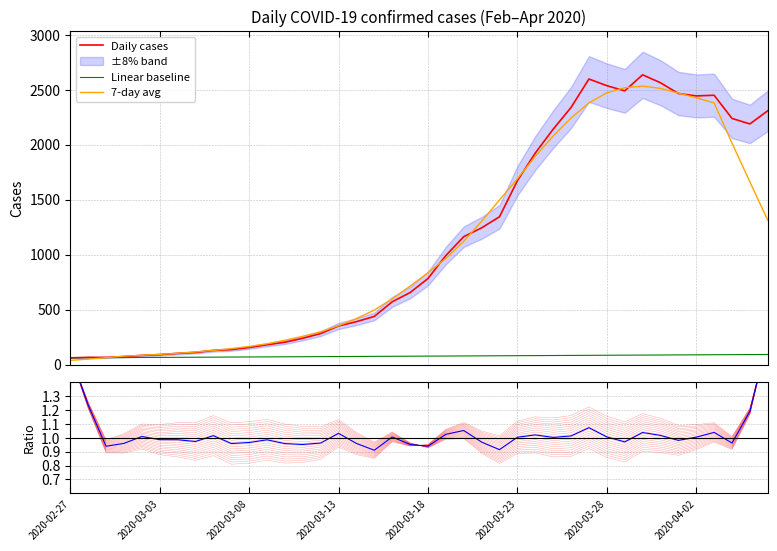

Reading left to right, transcribe all the data shown in this chart.

Daily cases: 61.0	65.0	65.0	72.0	83.0	90.0	101.0	110.0	128.0	136.0	155.0	180.0	203.0	239.0	282.0	351.0	390.0	438.0	571.0	655.0	783.0	992.0	1164.0	1244.0	1345.0	1673.0	1925.0	2142.0	2340.0	2599.0	2538.0	2491.0	2637.0	2565.0	2467.0	2445.0	2451.0	2240.0	2190.0	2310.0
Linear baseline: 61.0	61.8	62.6	63.3	64.1	64.9	65.7	66.5	67.3	68.0	68.8	69.6	70.4	71.2	71.9	72.7	73.5	74.3	75.1	75.9	76.6	77.4	78.2	79.0	79.8	80.6	81.3	82.1	82.9	83.7	84.5	85.2	86.0	86.8	87.6	88.4	89.2	89.9	90.7	91.5
7-day avg: 37.6	49.4	62.3	76.7	83.7	92.7	102.9	114.7	128.6	144.7	164.4	189.0	220.9	257.1	297.6	353.4	418.0	495.7	597.1	713.3	835.3	964.9	1122.3	1303.7	1497.9	1690.4	1895.4	2080.3	2244.0	2381.7	2473.1	2519.6	2534.6	2513.4	2470.9	2427.9	2381.1	2014.7	1662.3	1313.0
Ratio to smooth: 1.6	1.2	0.9	1.0	1.0	1.0	1.0	1.0	1.0	1.0	1.0	1.0	1.0	1.0	1.0	1.0	1.0	0.9	1.0	1.0	0.9	1.0	1.1	1.0	0.9	1.0	1.0	1.0	1.0	1.1	1.0	1.0	1.0	1.0	1.0	1.0	1.0	1.0	1.2	1.7